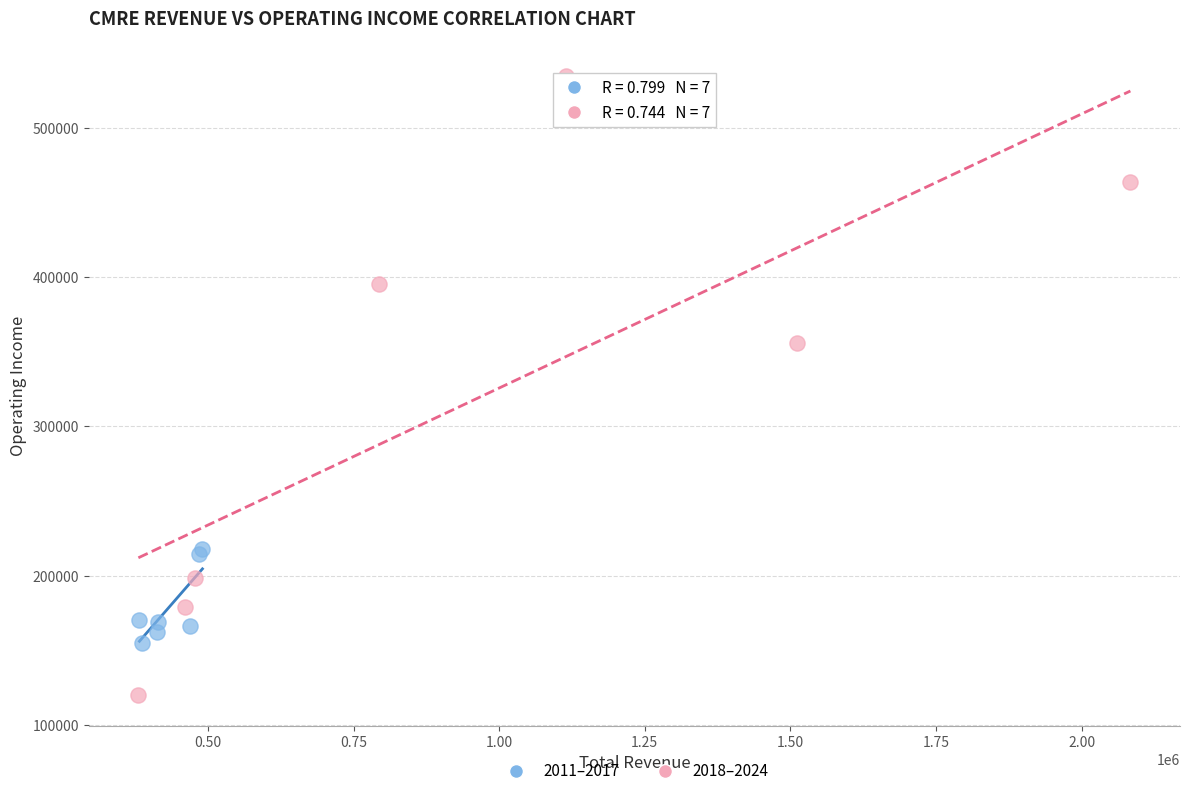

Which series has the largest Y range (max minus min)?

2018–2024